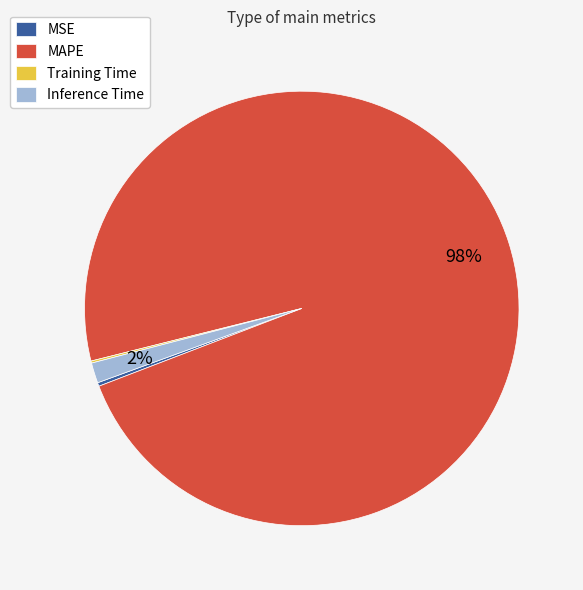

Which has a higher value, MAPE or Inference Time?

MAPE